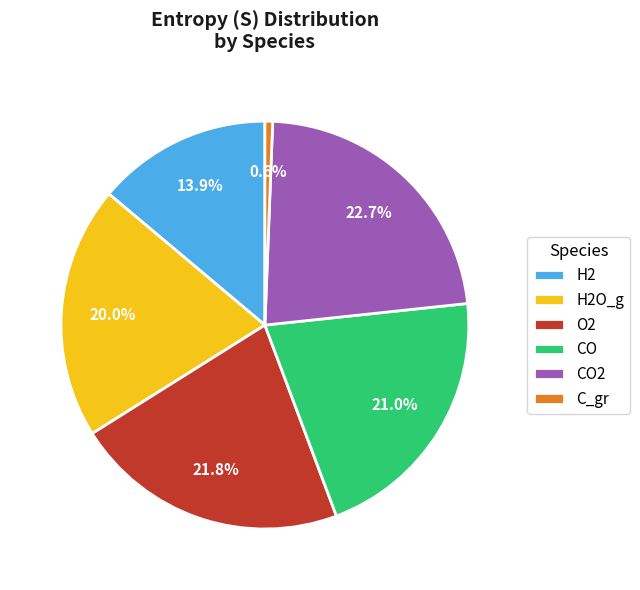

Combined, what portion of the pie is CO2 and C_gr?

23.3%